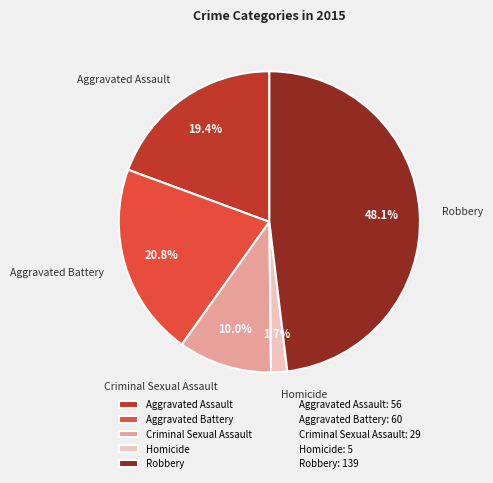

To the nearest percent, what is the difference between the Aggravated Assault and Aggravated Battery slice percentages?

1%